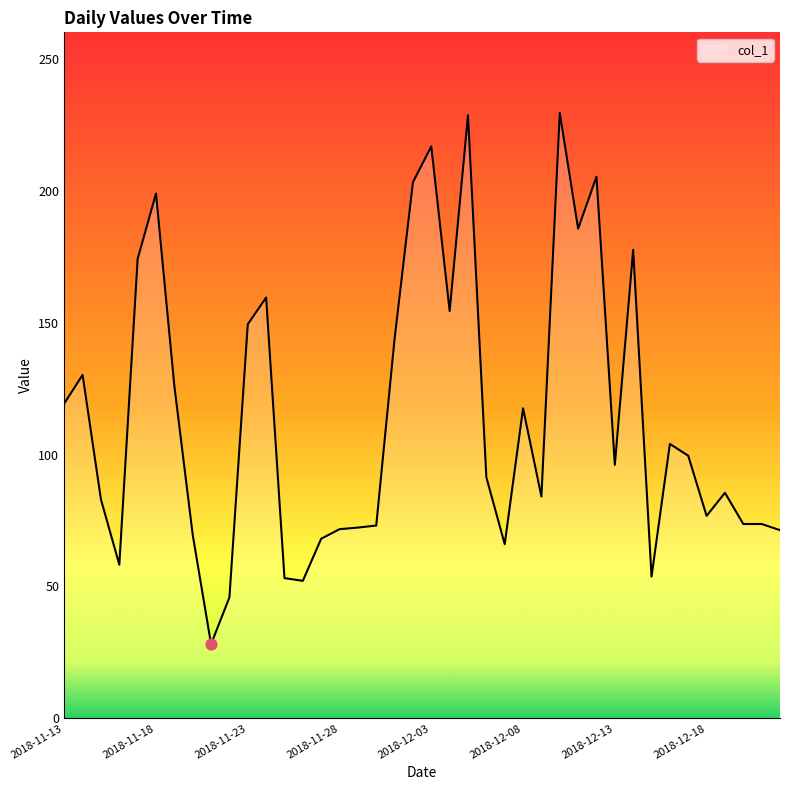

What is the maximum value shown in the chart?

229.5